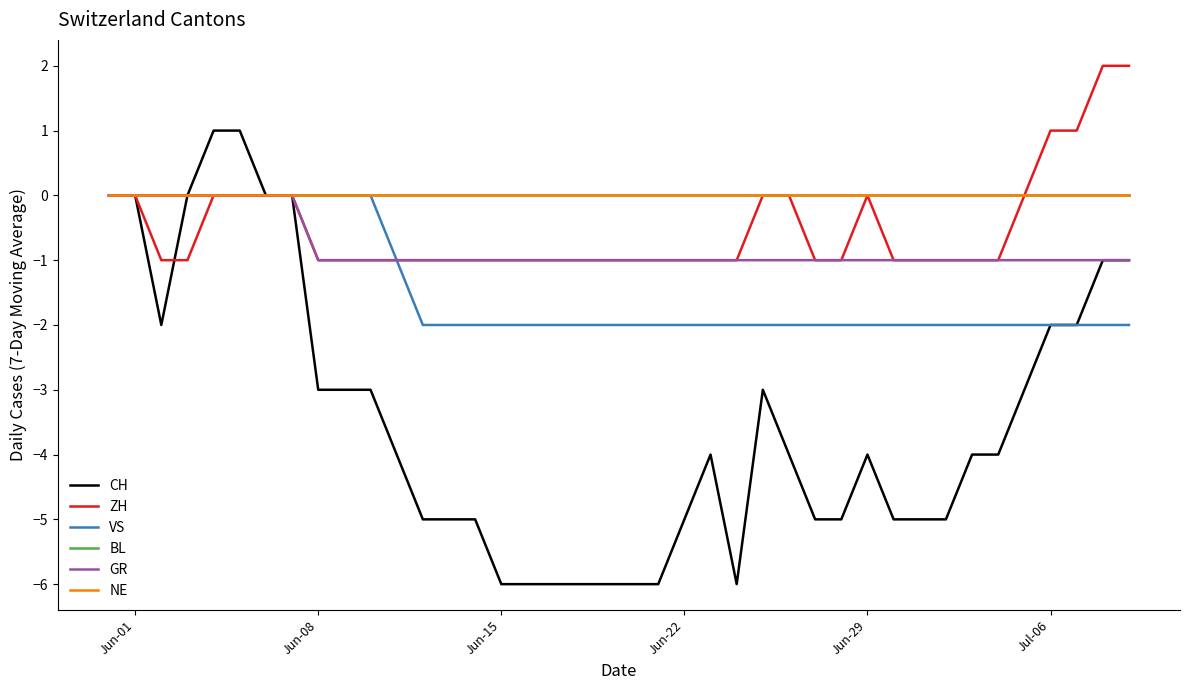

Rank the series by their maximum value, from lowest to highest.

VS, BL, GR, NE, CH, ZH